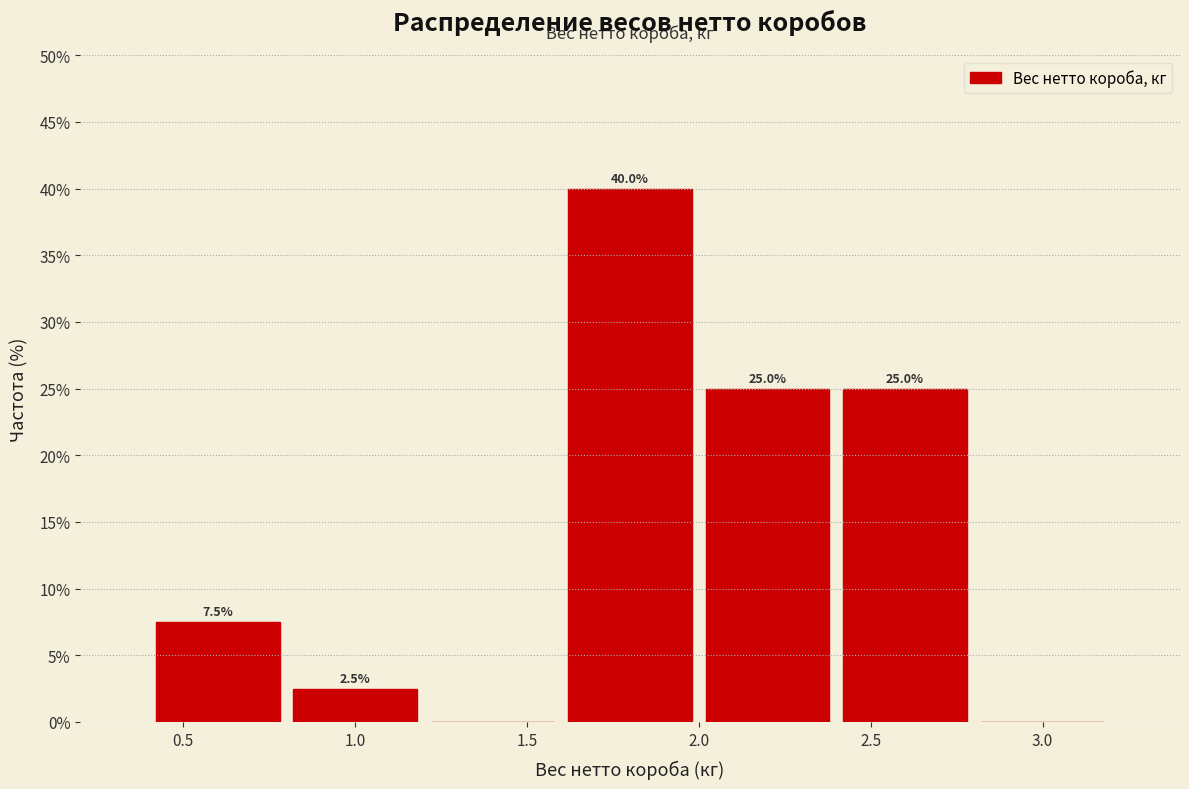

Which range on the x-axis has the tallest bar?

1.6 to 2.0